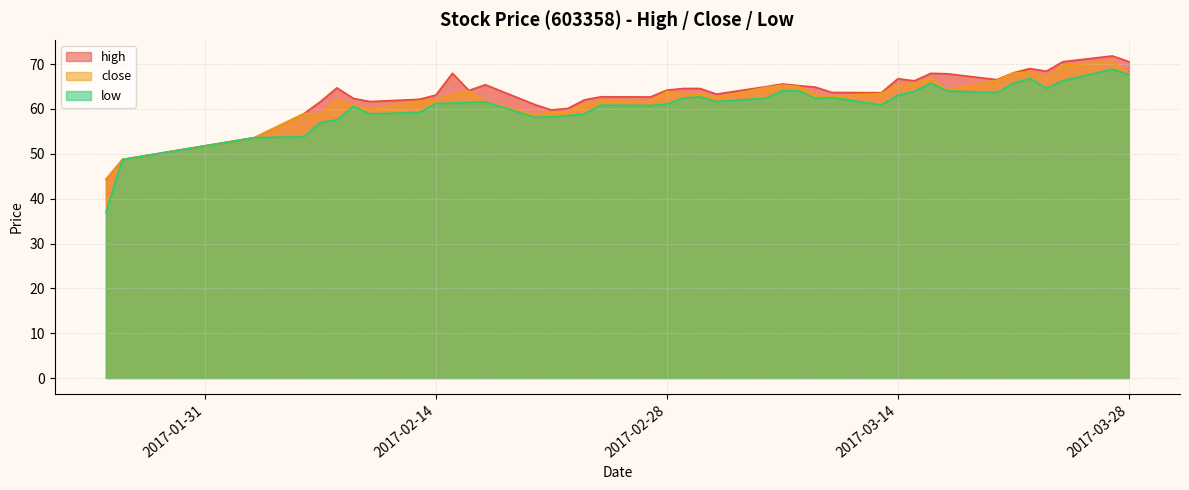

What is the highest value of the close series?

70.5